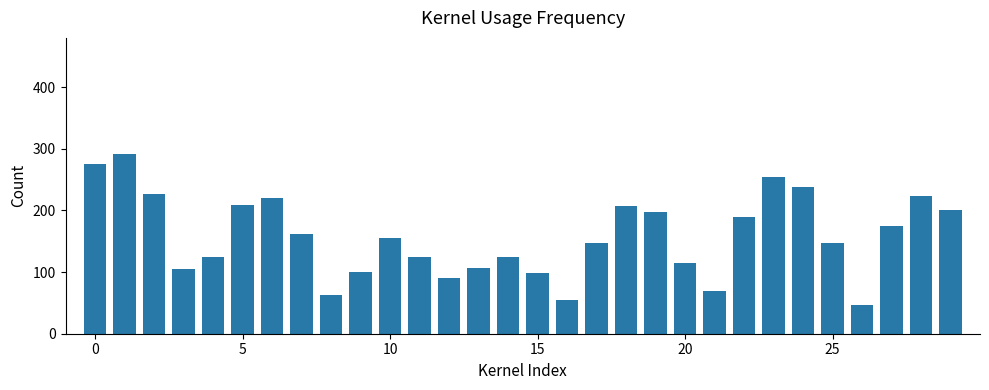

What is the greatest value displayed?

292